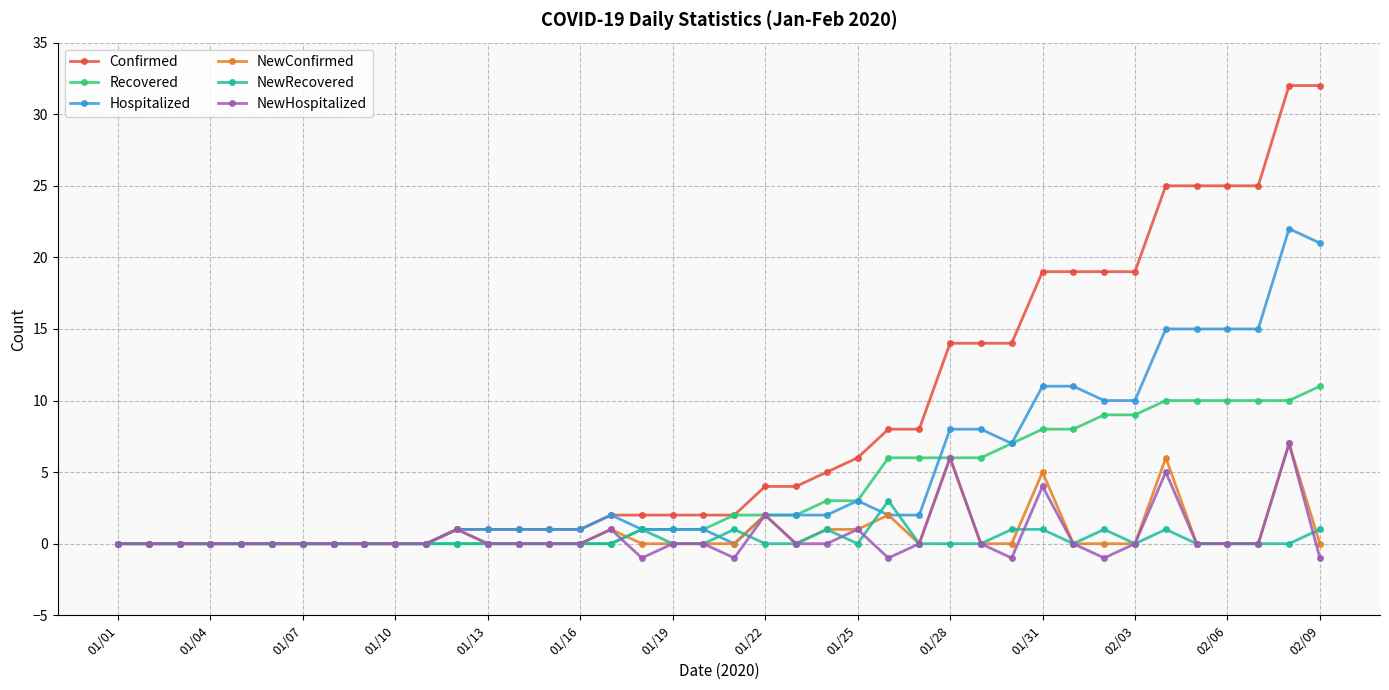

Which series has the widest spread of values?

Confirmed